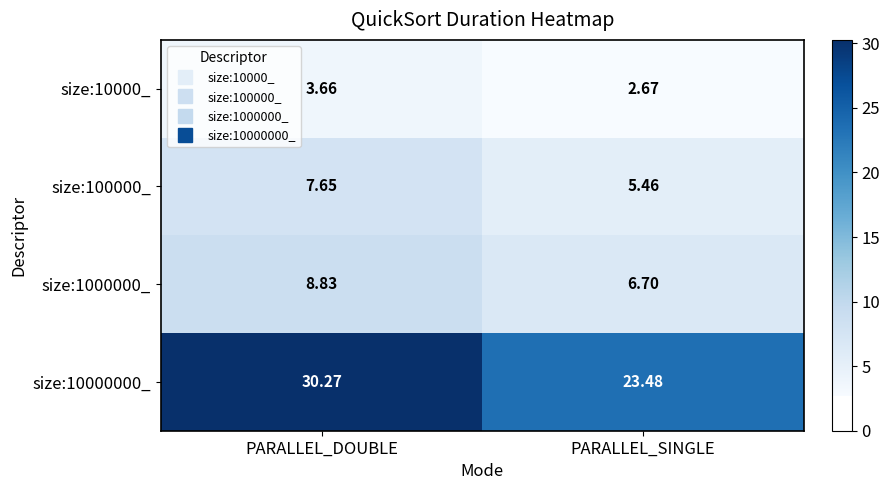

How many values in the size:100000_ series are below 7?

1